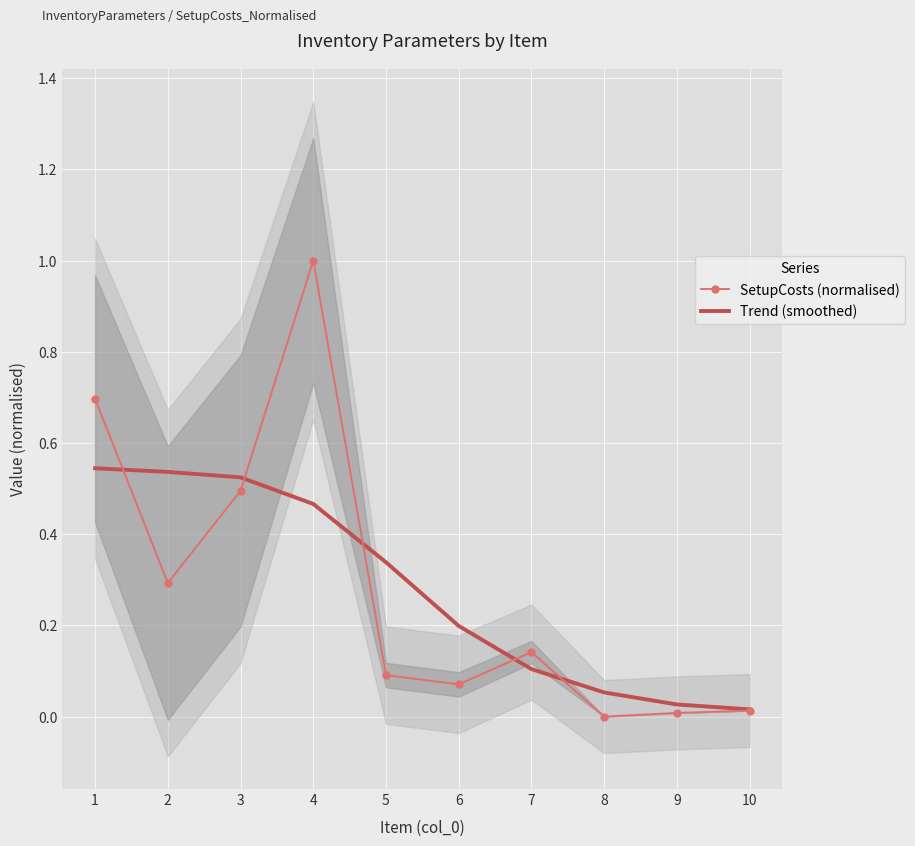

What is the sum of the SetupCosts (normalised) values at 5 and 4?

1.1